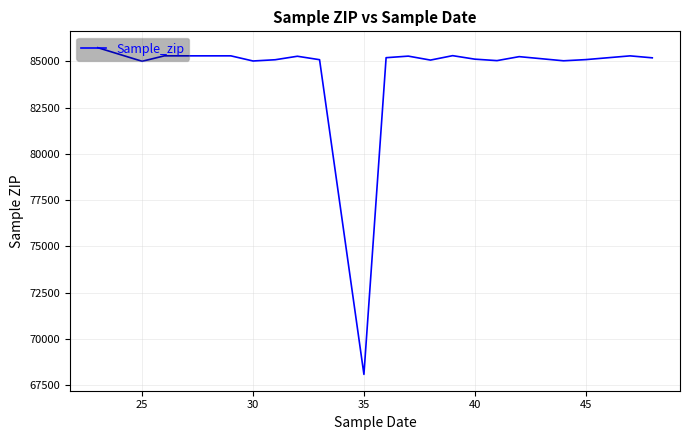

What is the difference between the maximum and minimum values?

17662.0